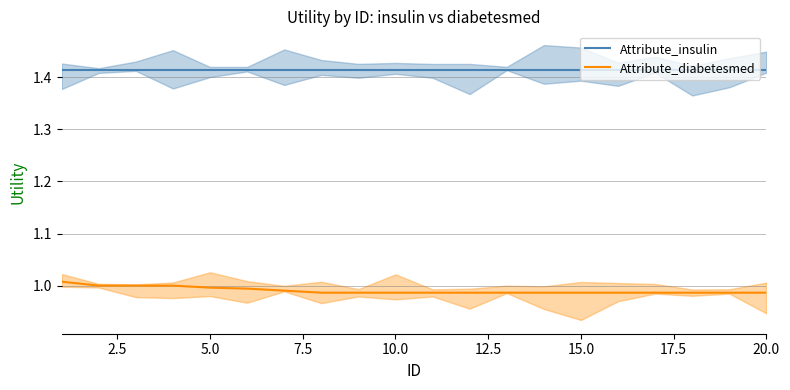

Count the Attribute_diabetesmed values in the range 0 to 1.

19